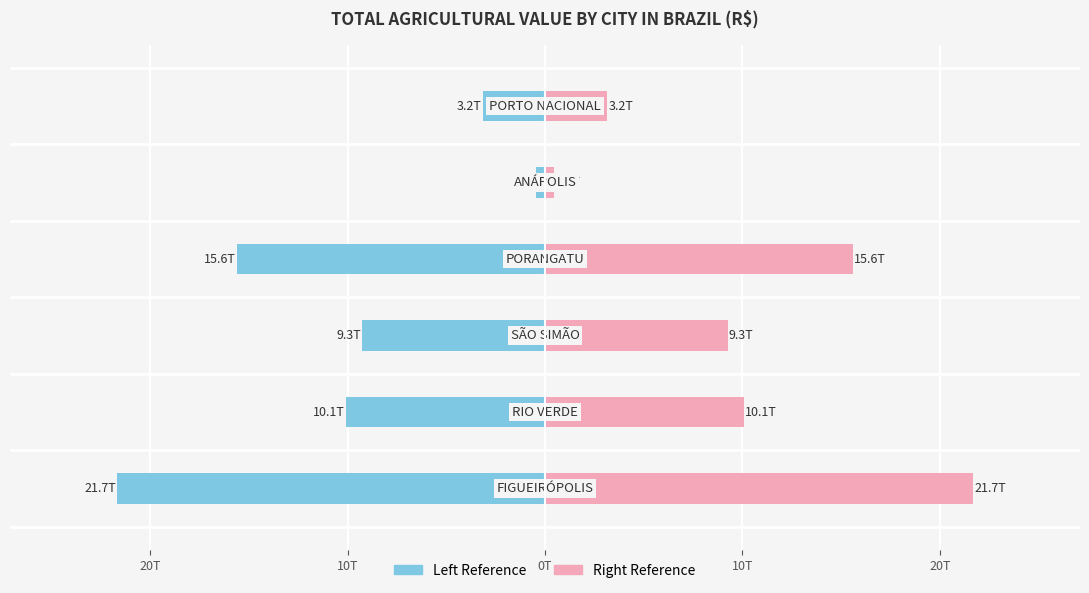

The value of State Total (left) at 20T is -1.2. True or false?

False